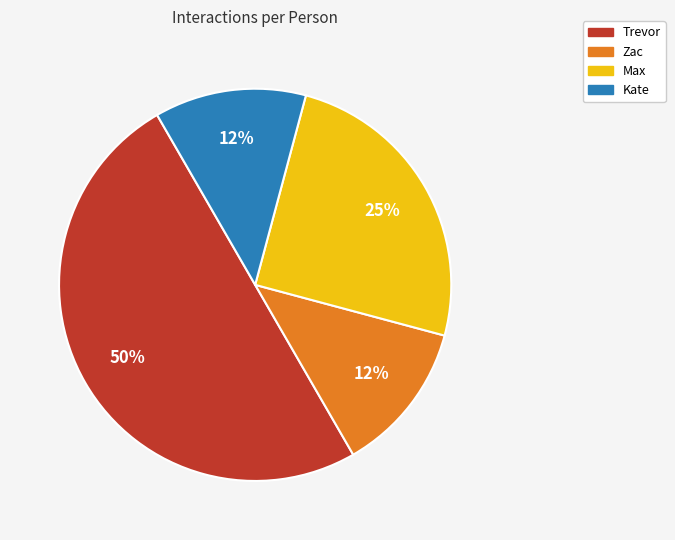

To the nearest percent, what is the average slice percentage?

25%